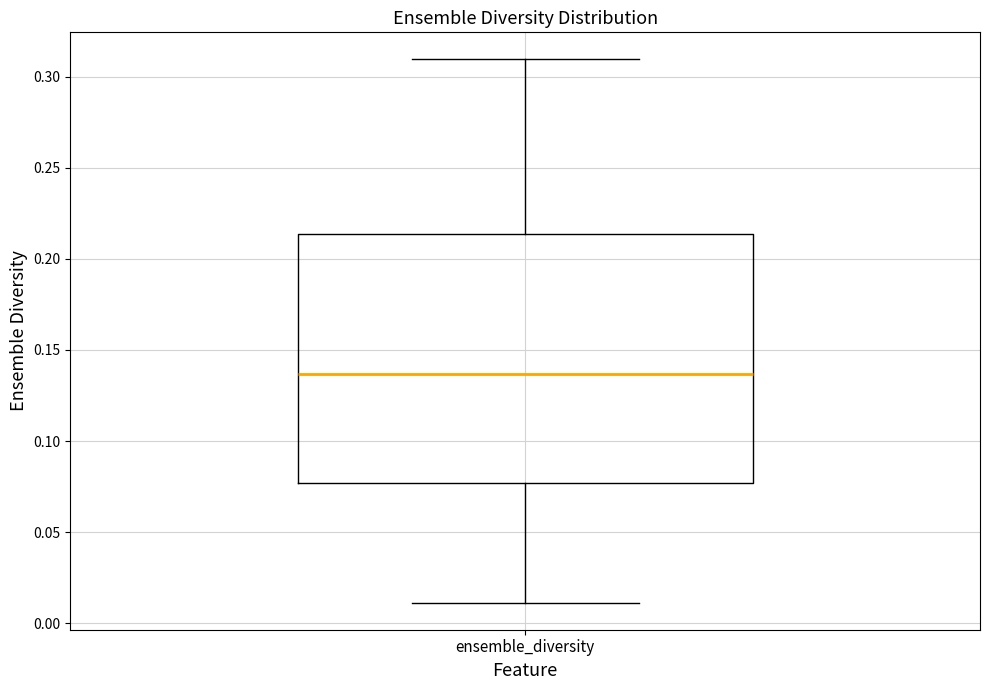

Transcribe this box plot: give where the median line is, the range the box spans, and where the two whiskers end, as read against the y-axis. The values are not printed on the chart, so give them approximately, as read against the axis.

median 0.135, box 0.075 to 0.215, whiskers 0.010 to 0.310